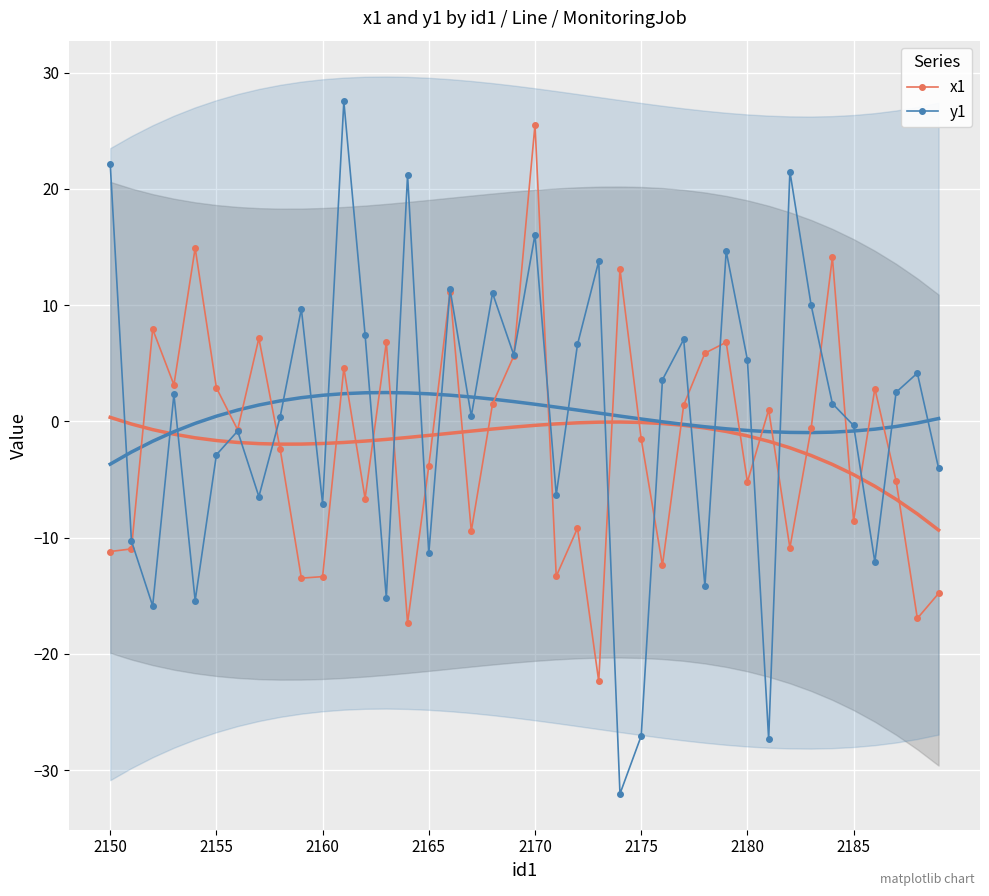

How many intersections are there between x1 and y1?

18